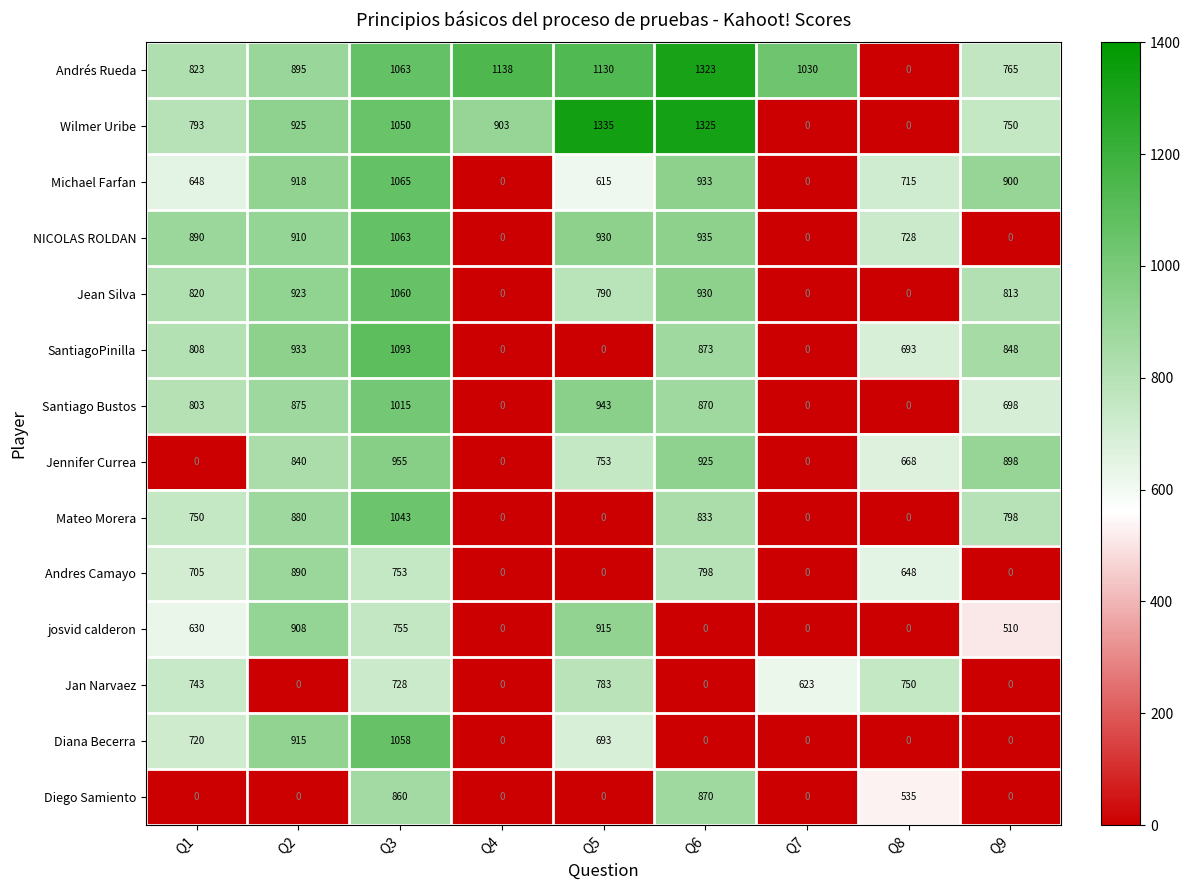

List the series in order of their peak value, lowest first.

Jan Narvaez, Diego Samiento, Andres Camayo, josvid calderon, Jennifer Currea, Santiago Bustos, Mateo Morera, Diana Becerra, Jean Silva, NICOLAS ROLDAN, Michael Farfan, SantiagoPinilla, Andrés Rueda, Wilmer Uribe